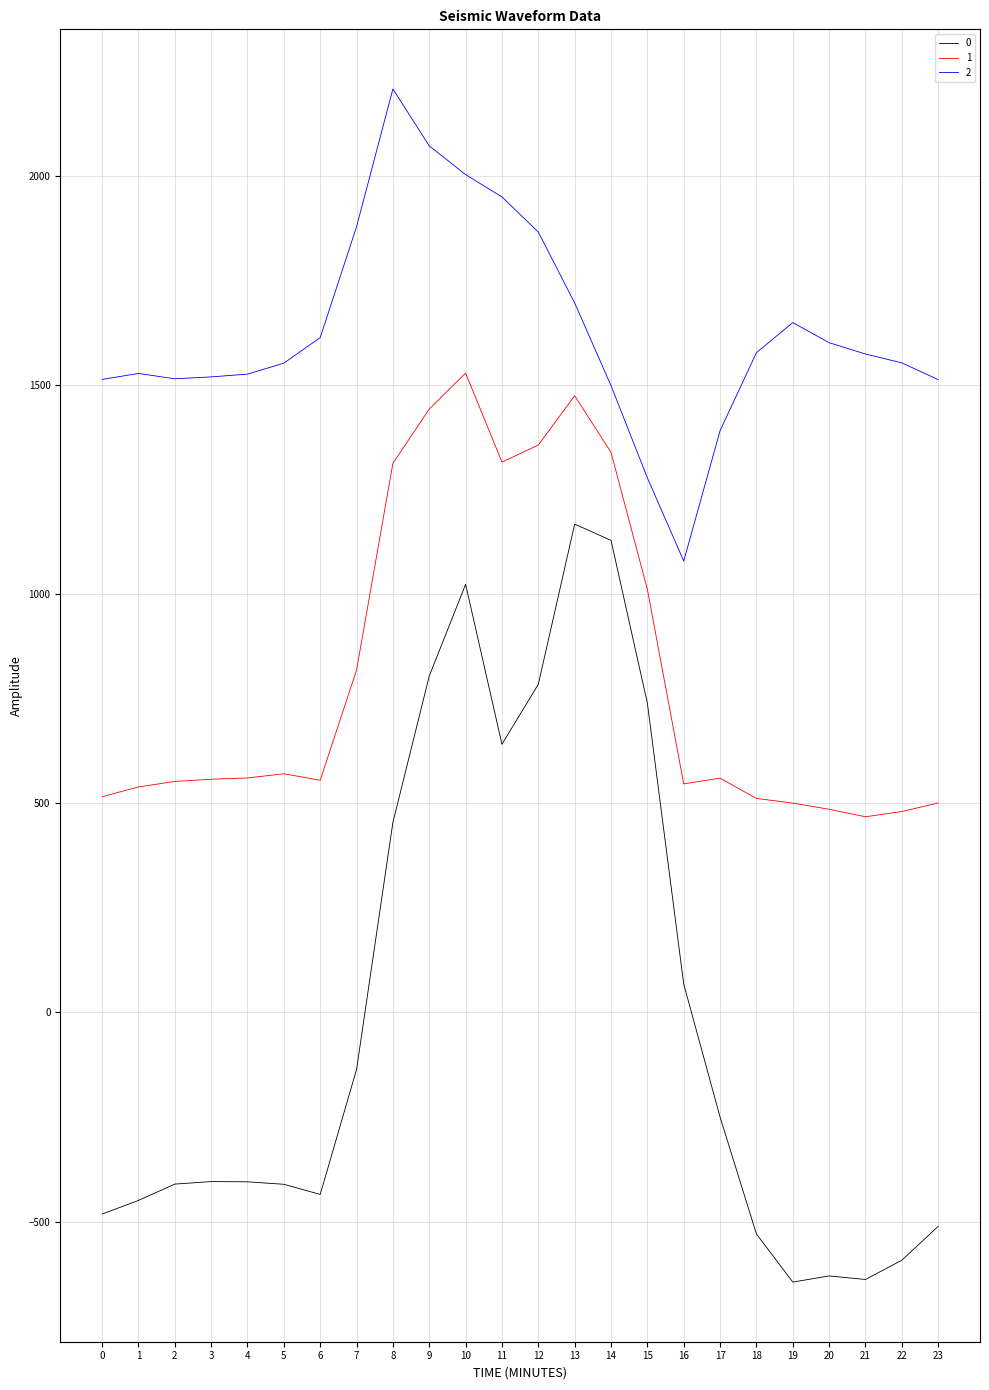

The value of 2 at 0 is 489.1. True or false?

False